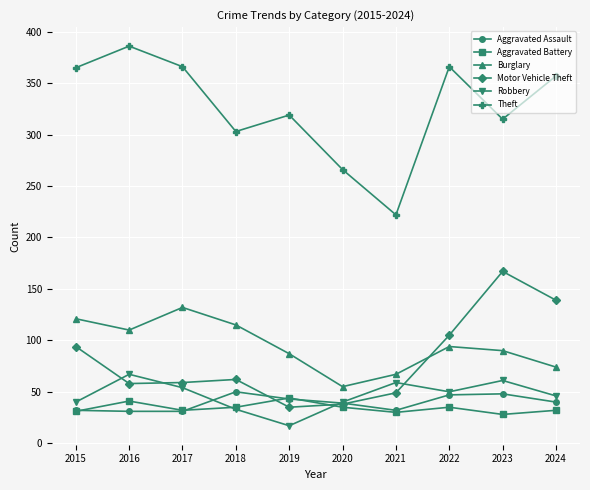

Which series has the largest total across all categories?

Theft